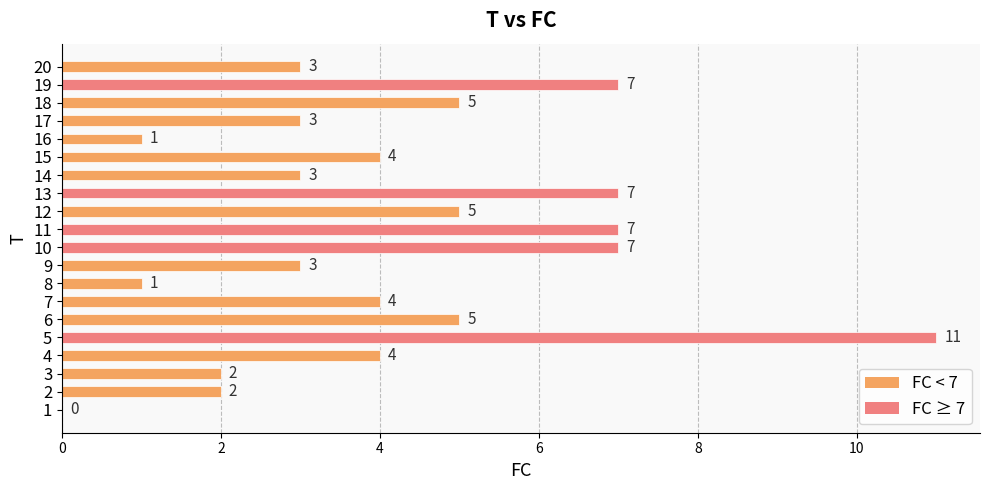

How many series are shown in this chart?

1